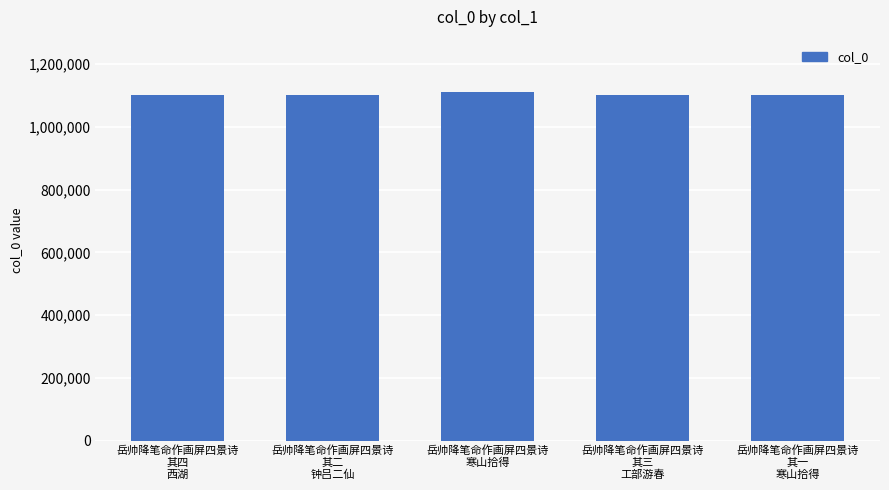

What is the average value?

1103869